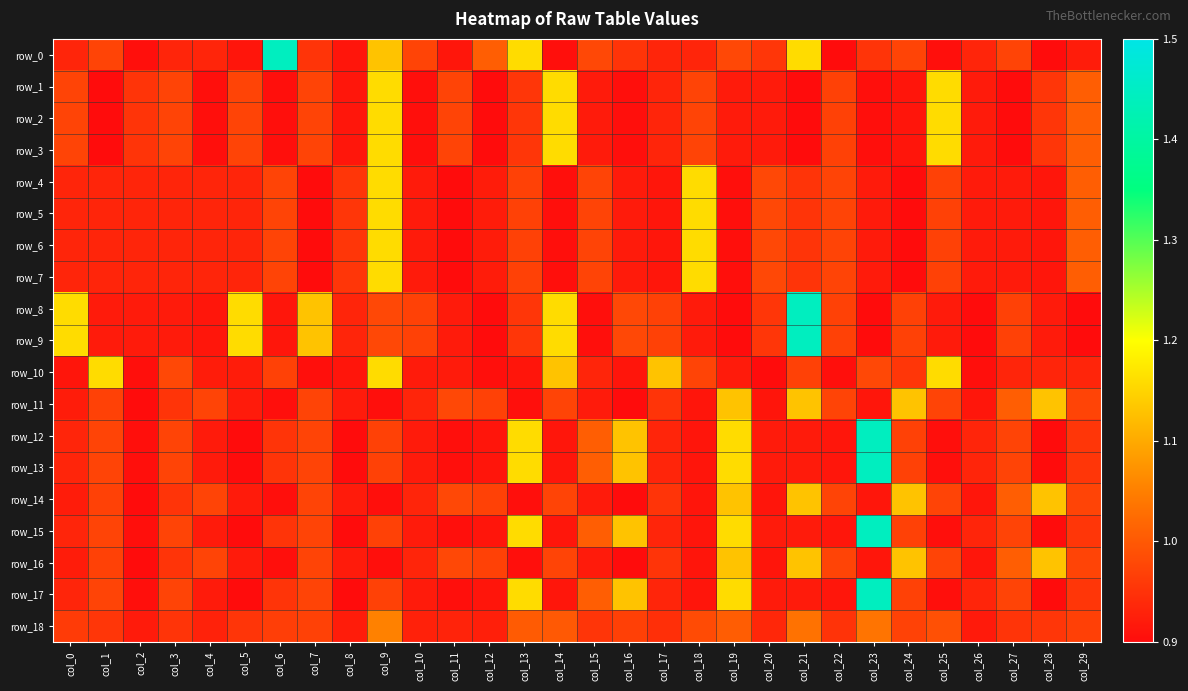

Between col_2 and col_19, which is larger?

col_19